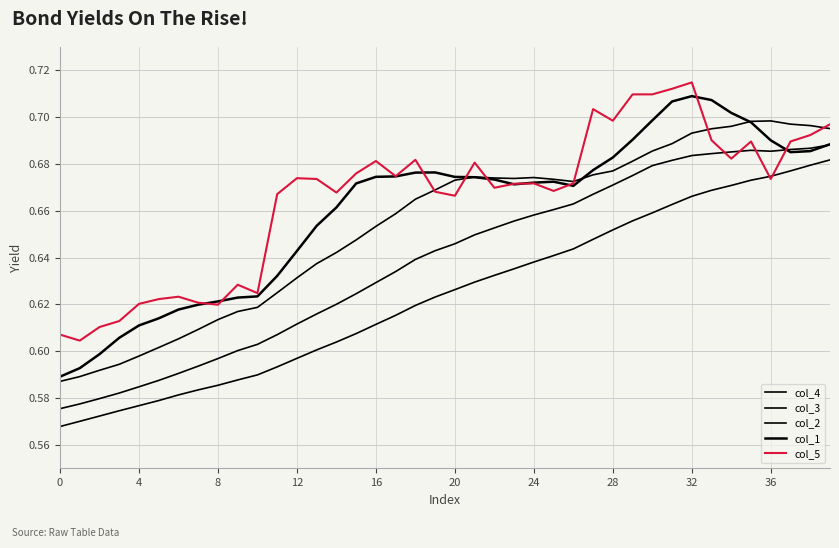

What is the value of the col_5 point at the 1st from the left?

0.6